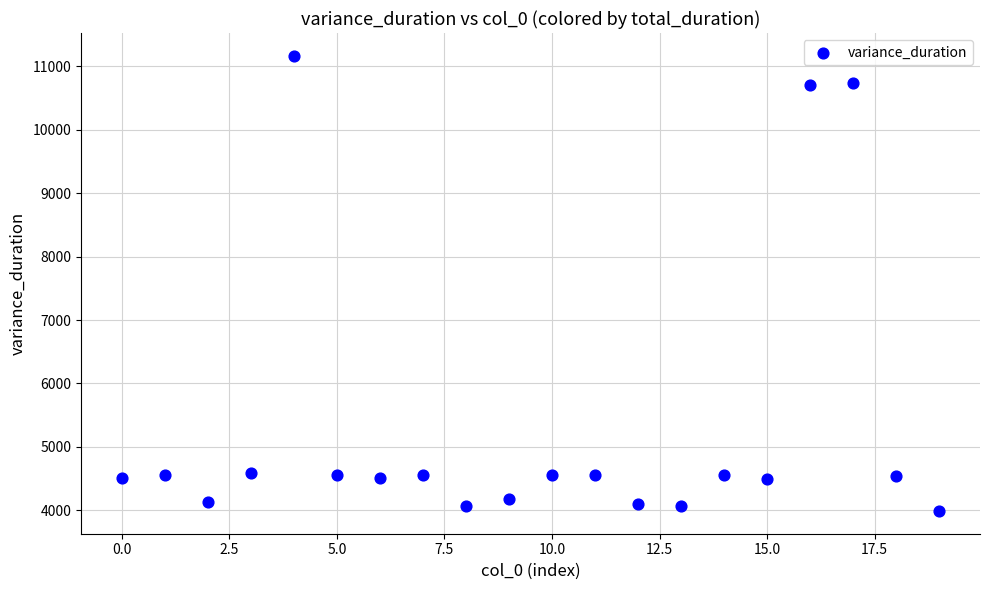

How many data points are displayed?

20